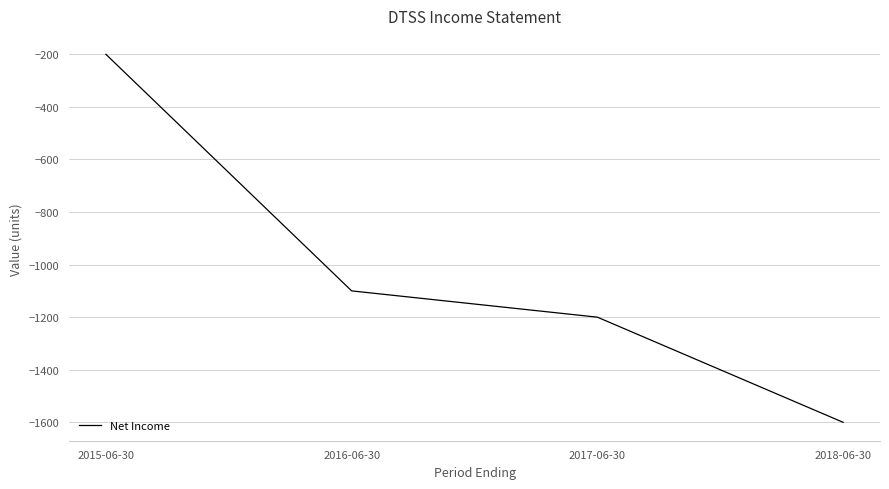

What is the difference between the values at 2018-06-30 and 2017-06-30?

400